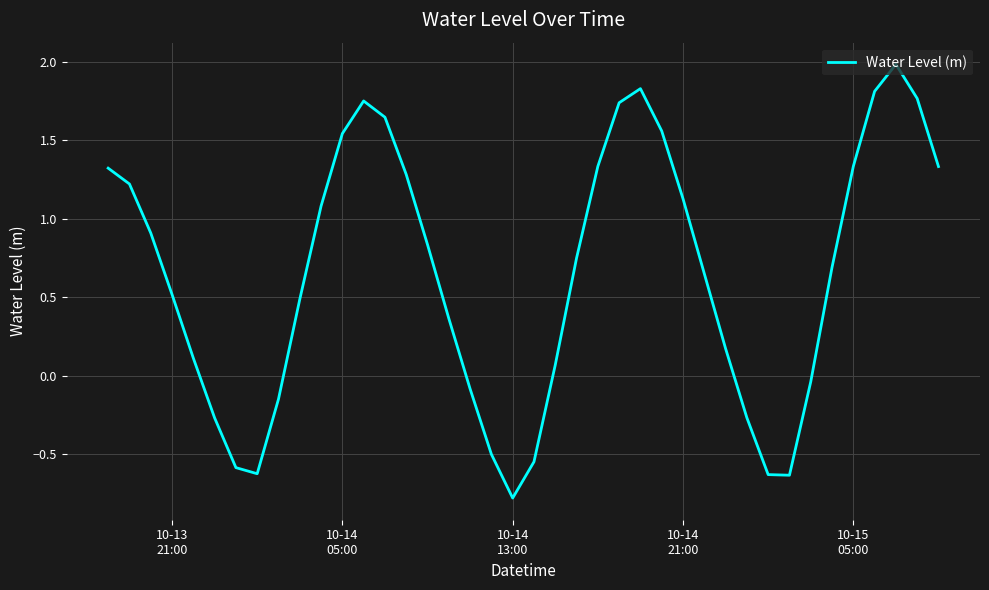

Count the number of data series in this chart.

1